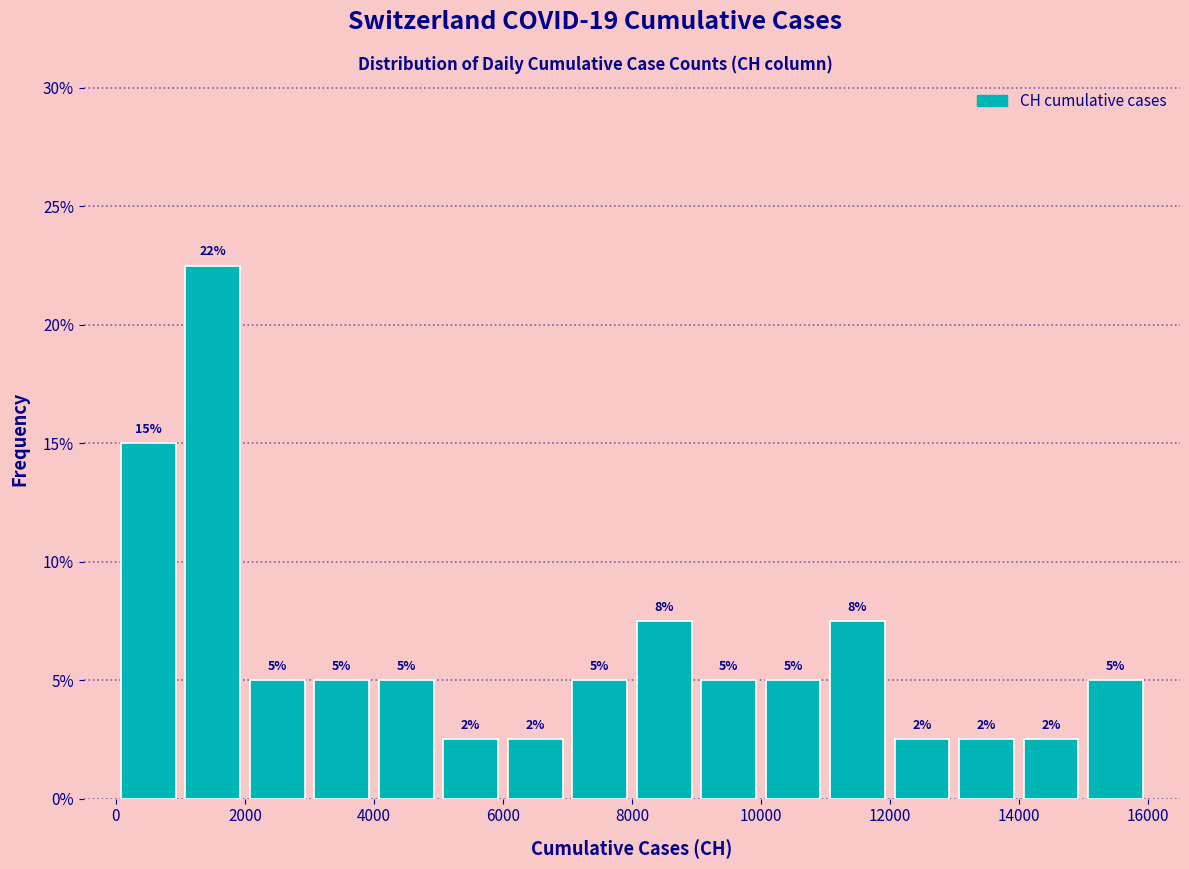

Over which range of the x-axis is the bar tallest?

1000 to 2000